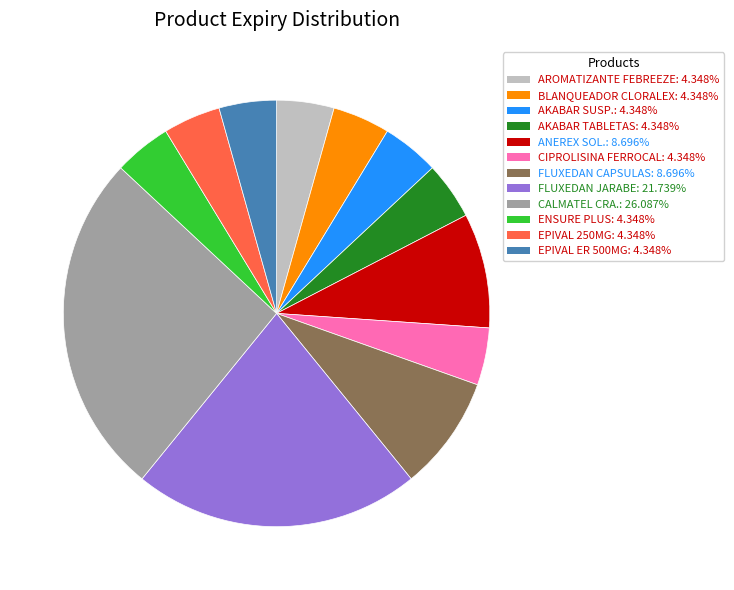

Approximately how many times larger is the value at FLUXEDAN CAPSULAS compared to BLANQUEADOR CLORALEX?

2.0